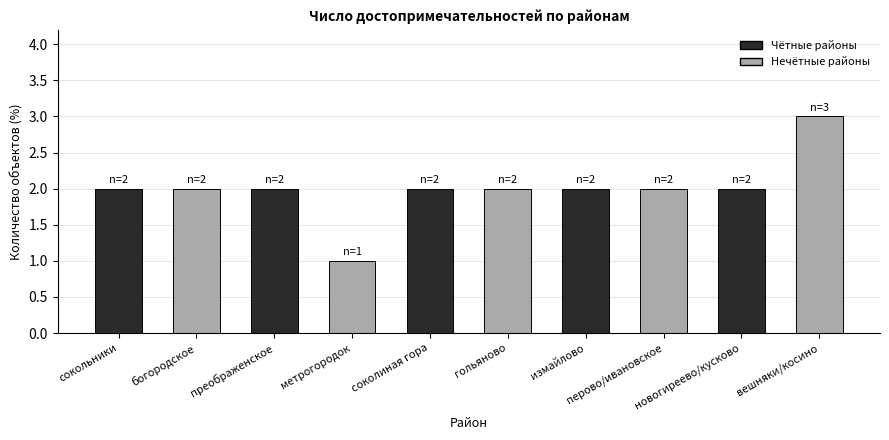

Is it true that the value at соколиная гора is 1?

False